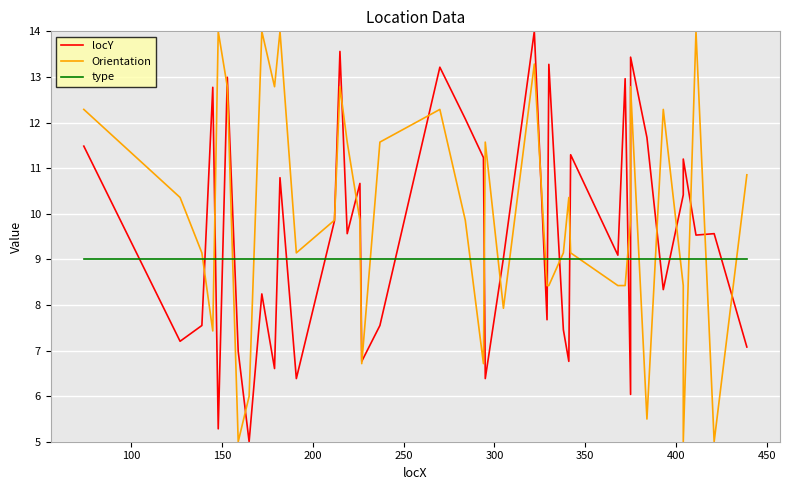

What is the difference between the second highest and minimum values in the locY series?

8.6